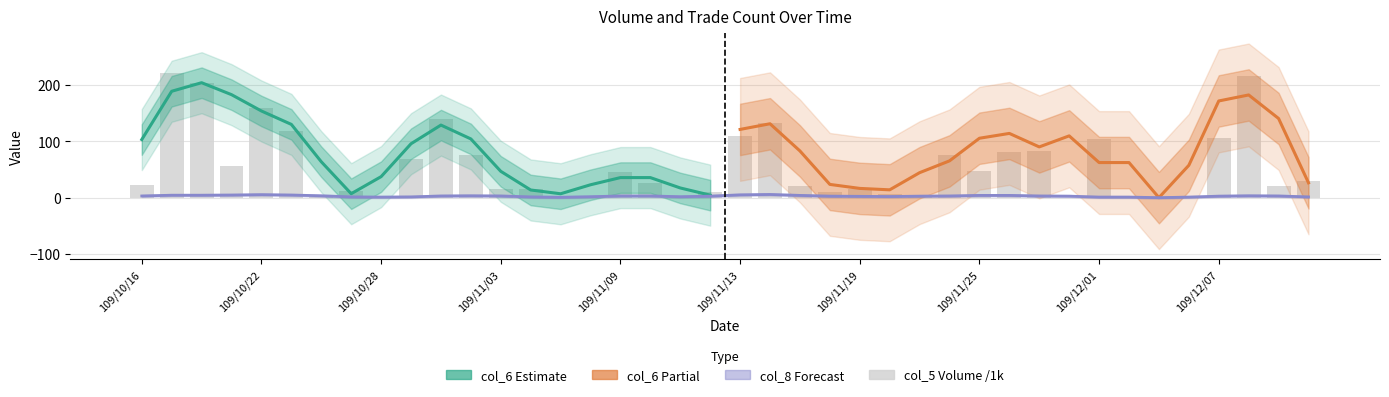

Does the chart contain any negative values?

No